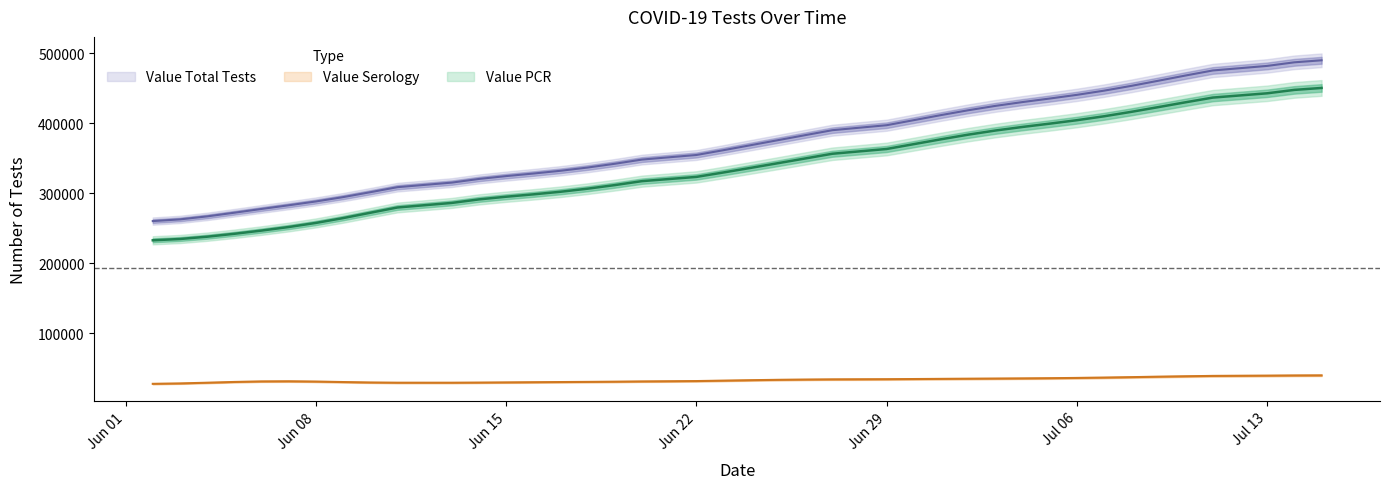

What is the approximate value of Value PCR at 06/05/2020?

242028.5